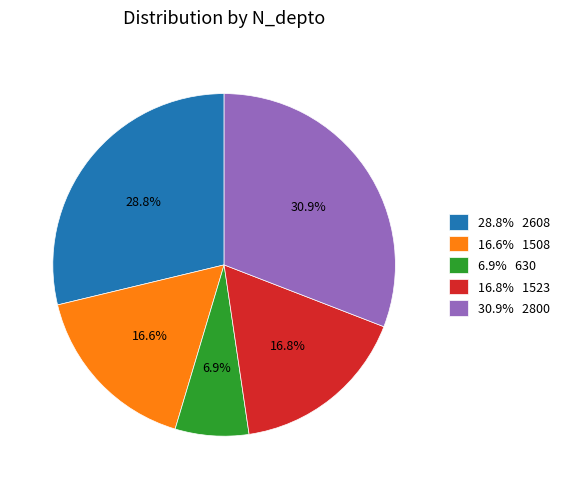

Does 30.9% 2800 represent more than half of the total?

No